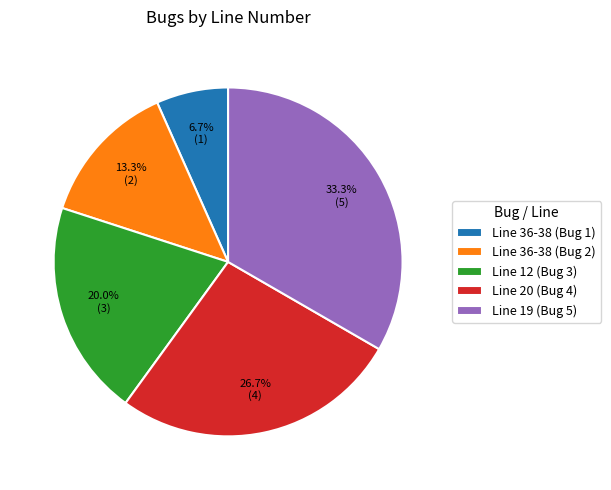

Is it true that Line 19 (Bug 5) is 23% of the pie?

False